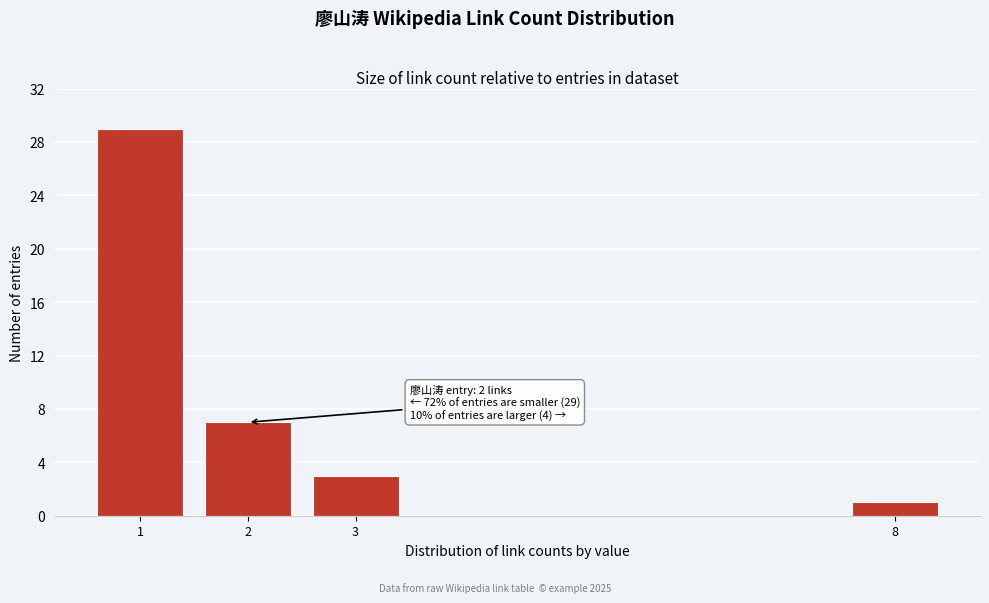

Reading left to right, extract all data points from this chart.

29	7	3	1